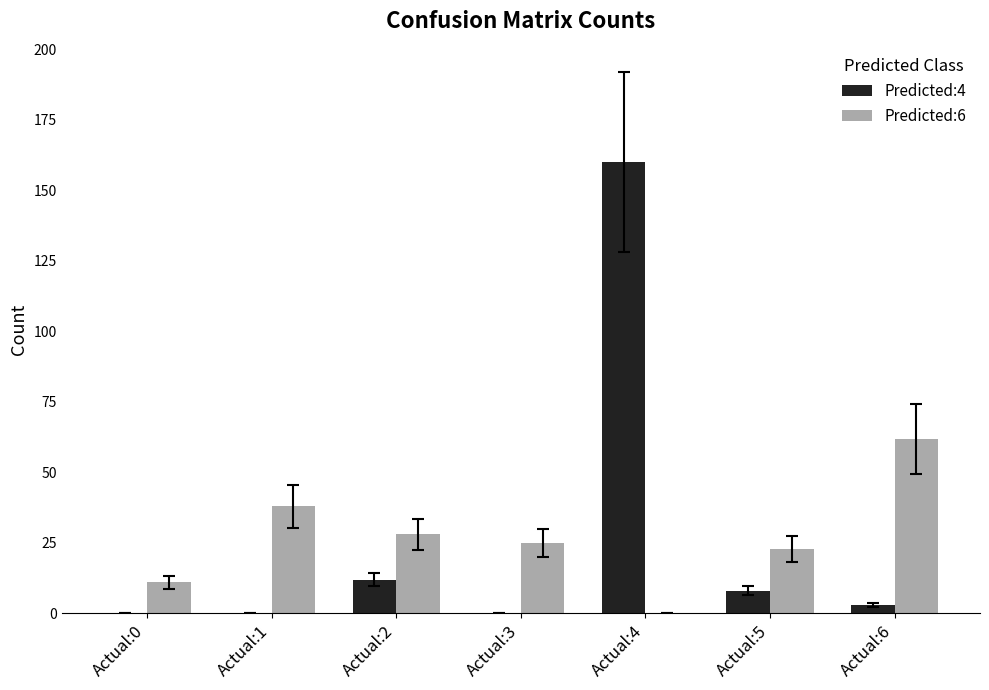

True or false: Predicted:6 has a value of 16 at Actual:3.

False